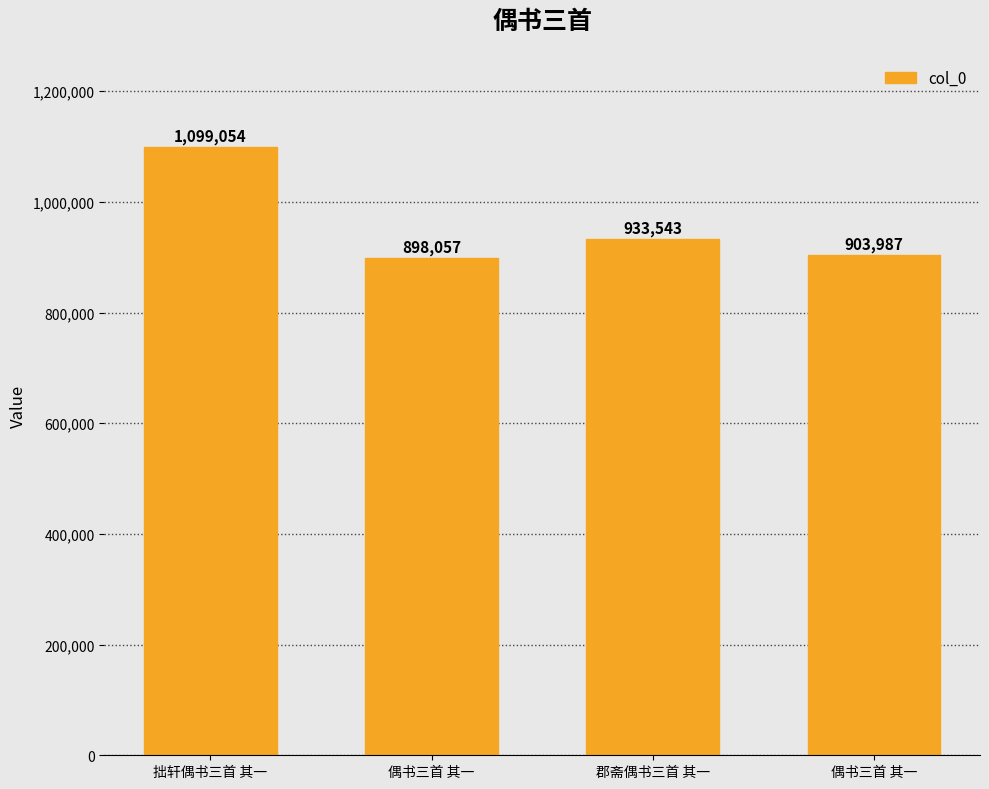

Approximately how many times larger is the value at 偶书三首 其一 compared to 郡斋偶书三首 其一?

1.0